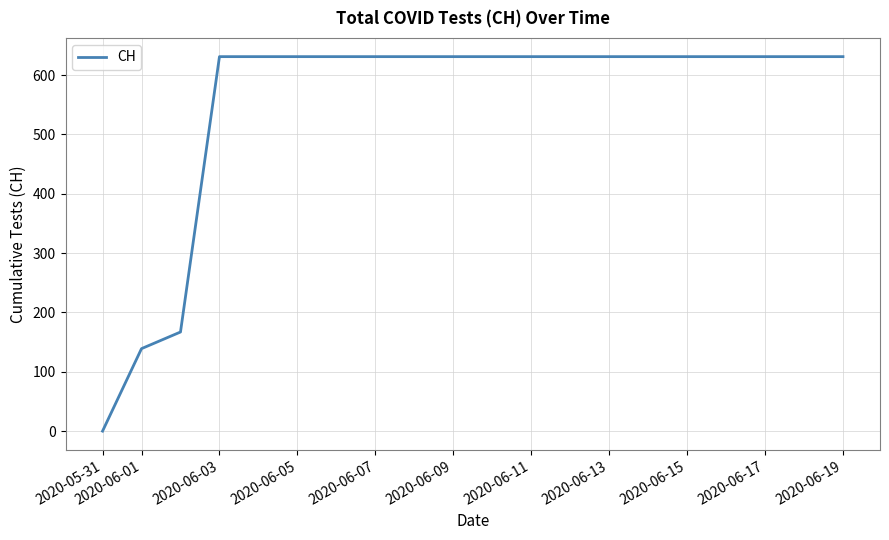

How many lines are shown in the chart?

1